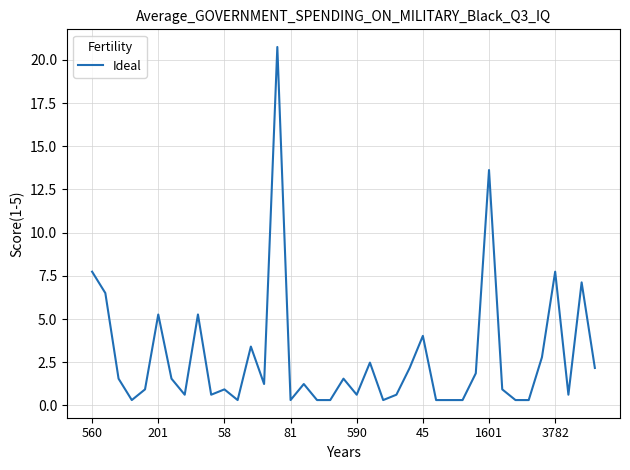

True or false: the data has more than 2 interior local peaks.

True